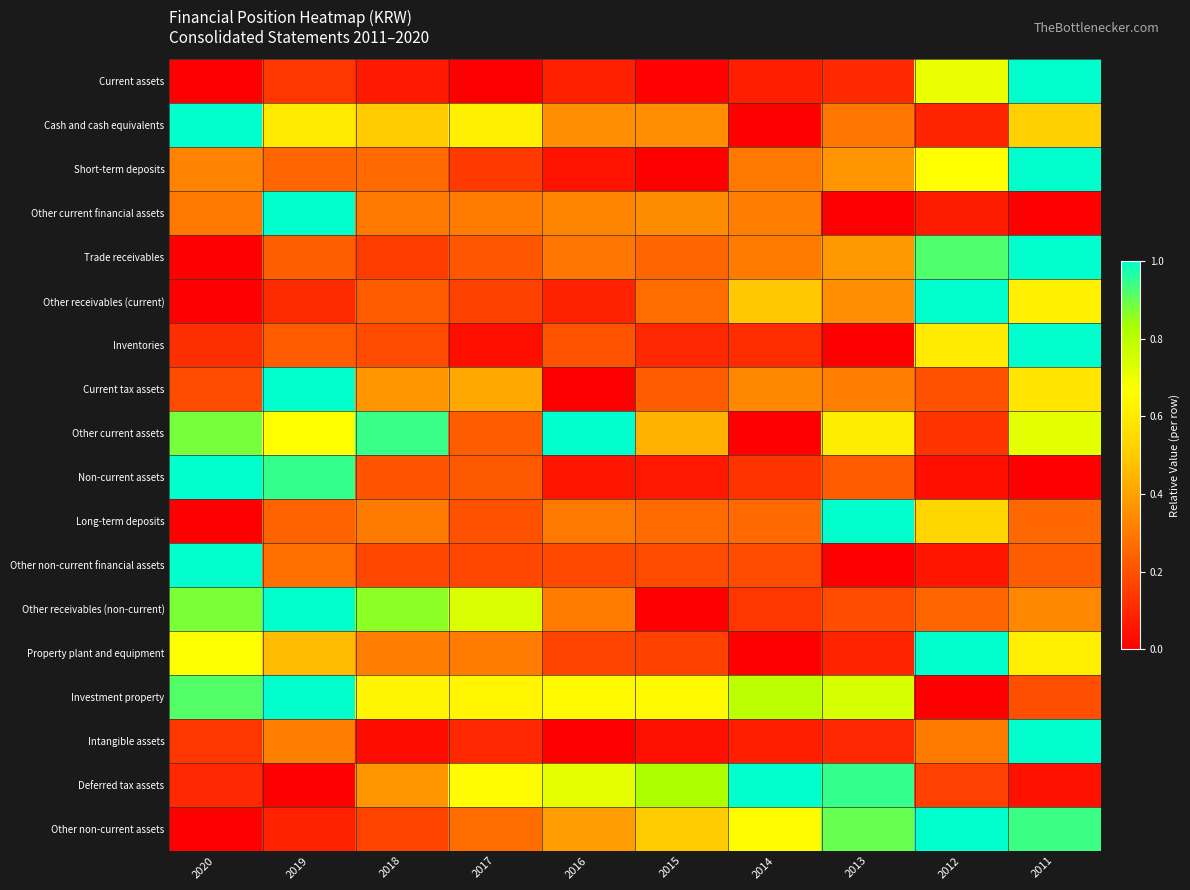

What is the greatest value displayed?

1.0